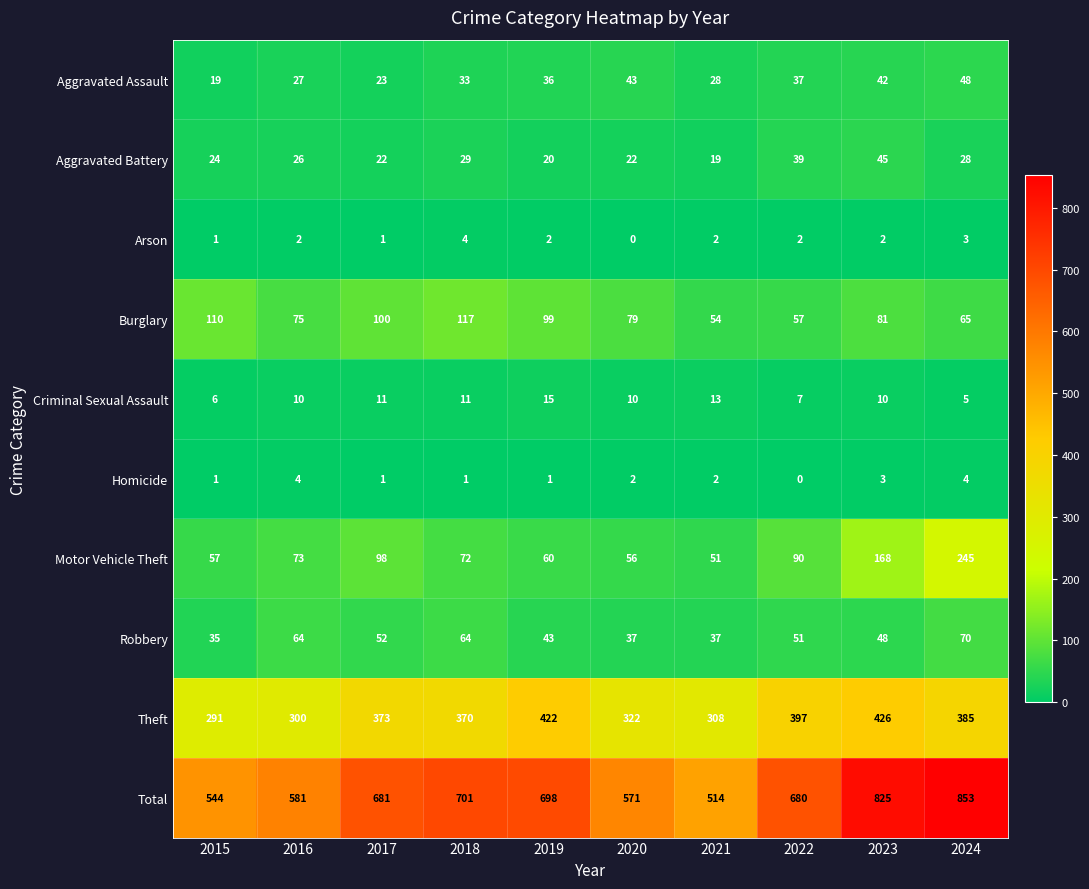

At 2016, list the series in order from smallest to largest.

Arson, Homicide, Criminal Sexual Assault, Aggravated Battery, Aggravated Assault, Robbery, Motor Vehicle Theft, Burglary, Theft, Total